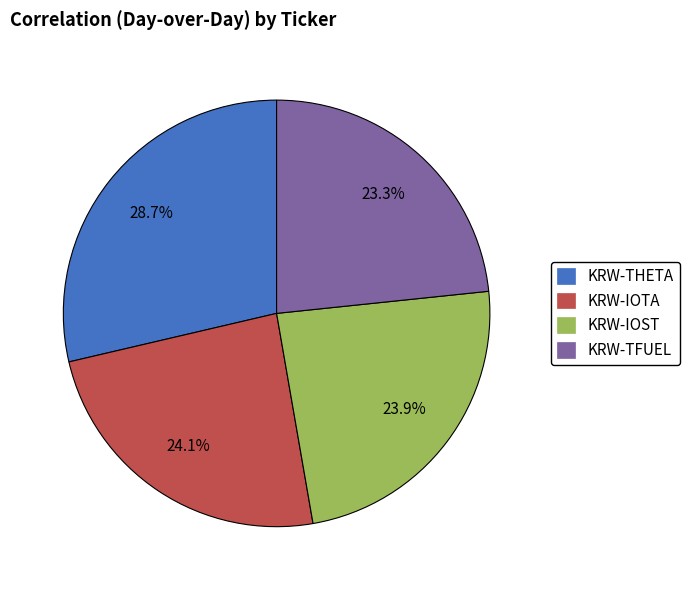

To the nearest percent, what percentage of the pie is KRW-TFUEL?

23%